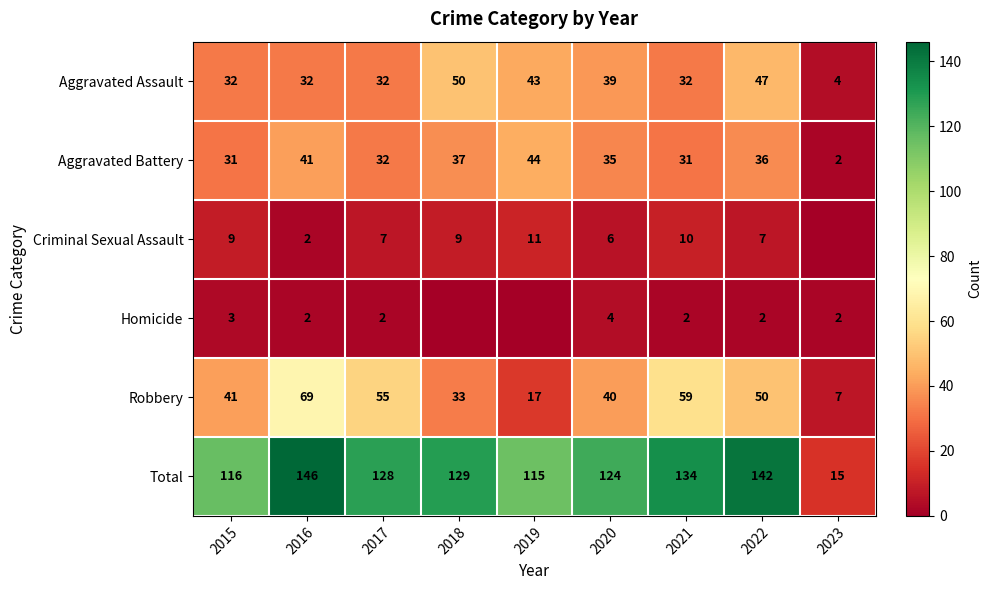

Is it true that Total equals 24 at 2023?

False